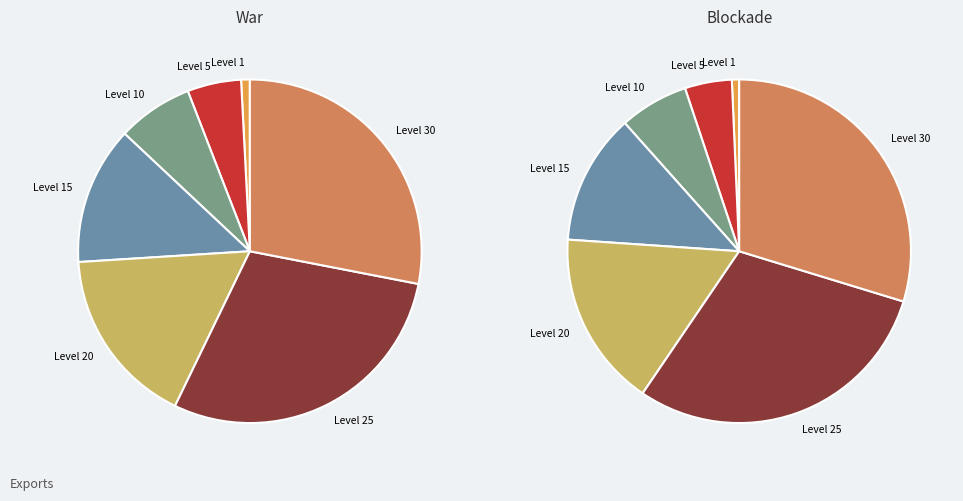

To the nearest percent, what is the difference between the 18910 and 4660 slice percentages?

2%